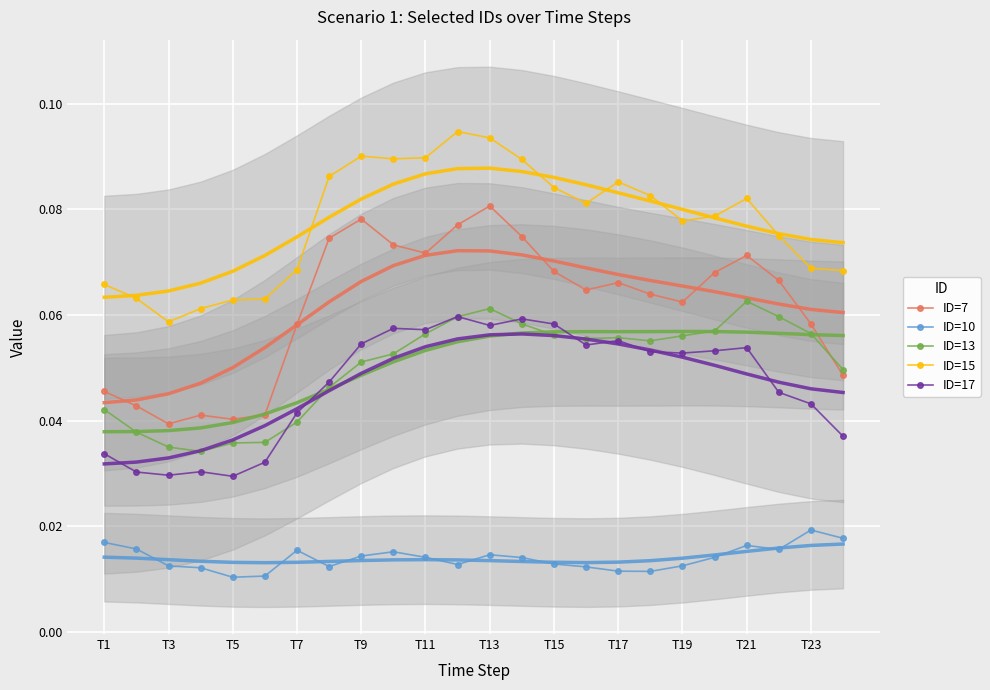

True or false: ID=15 has more than 2 interior local peaks.

True